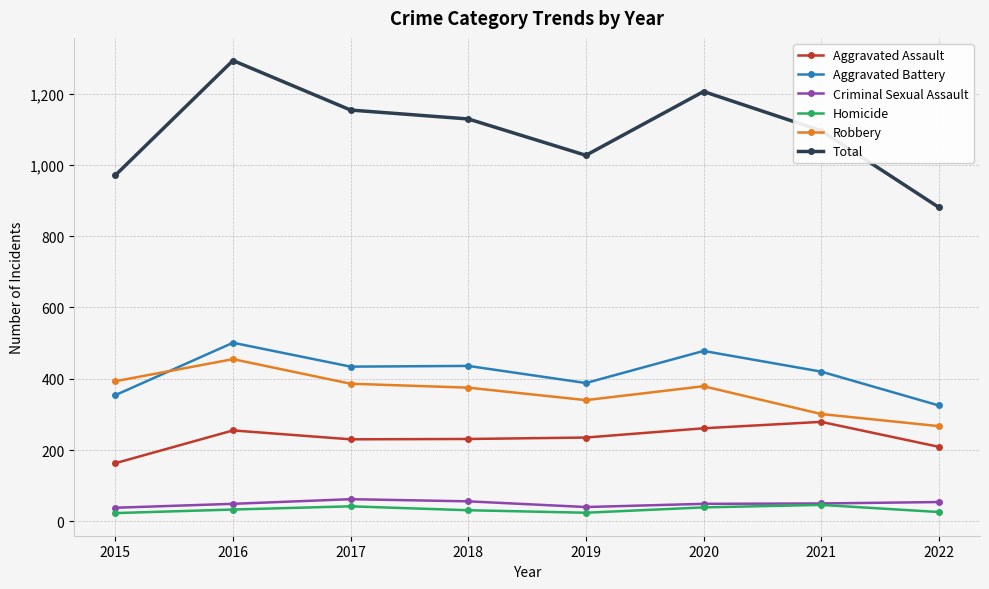

True or false: Total has a value of 1096 at 2021.

True